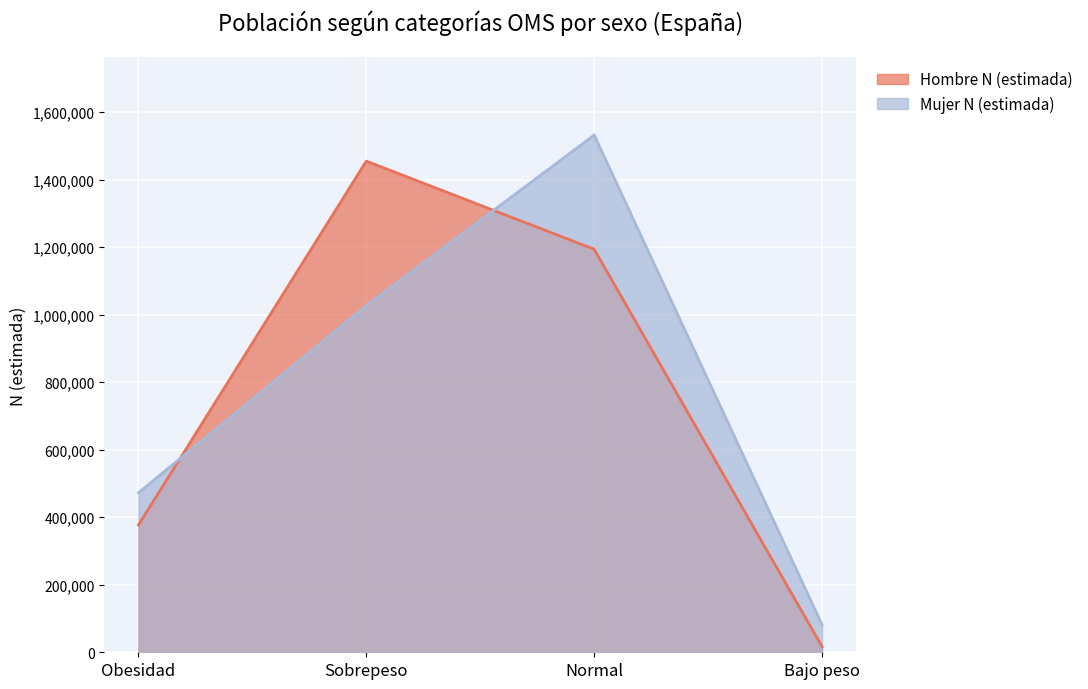

What is the difference between the second highest and minimum values in the Hombre N (estimada) series?

1177169